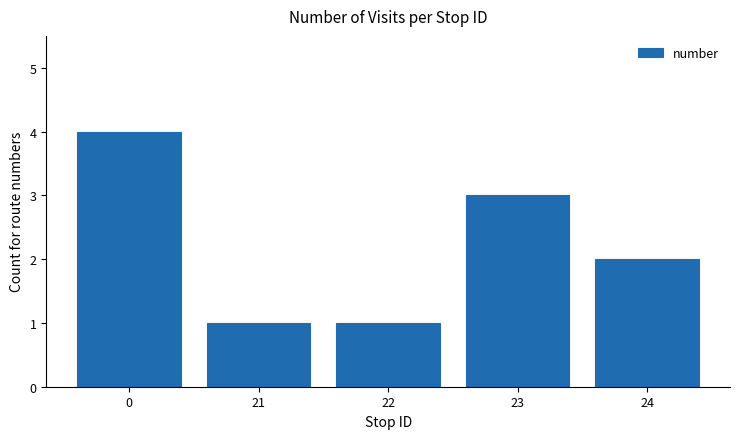

What is the difference between the maximum and minimum values?

3